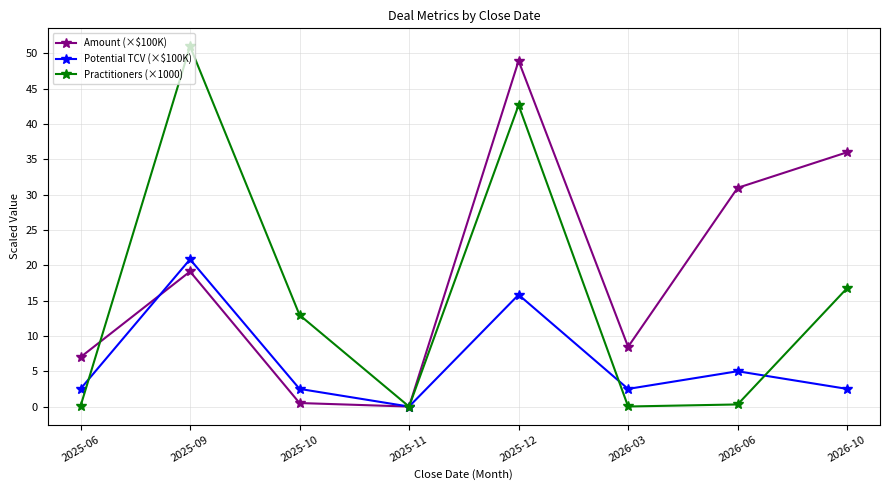

True or false: Potential TCV (×$100K) has a value of 20.8 at 2025-09.

True